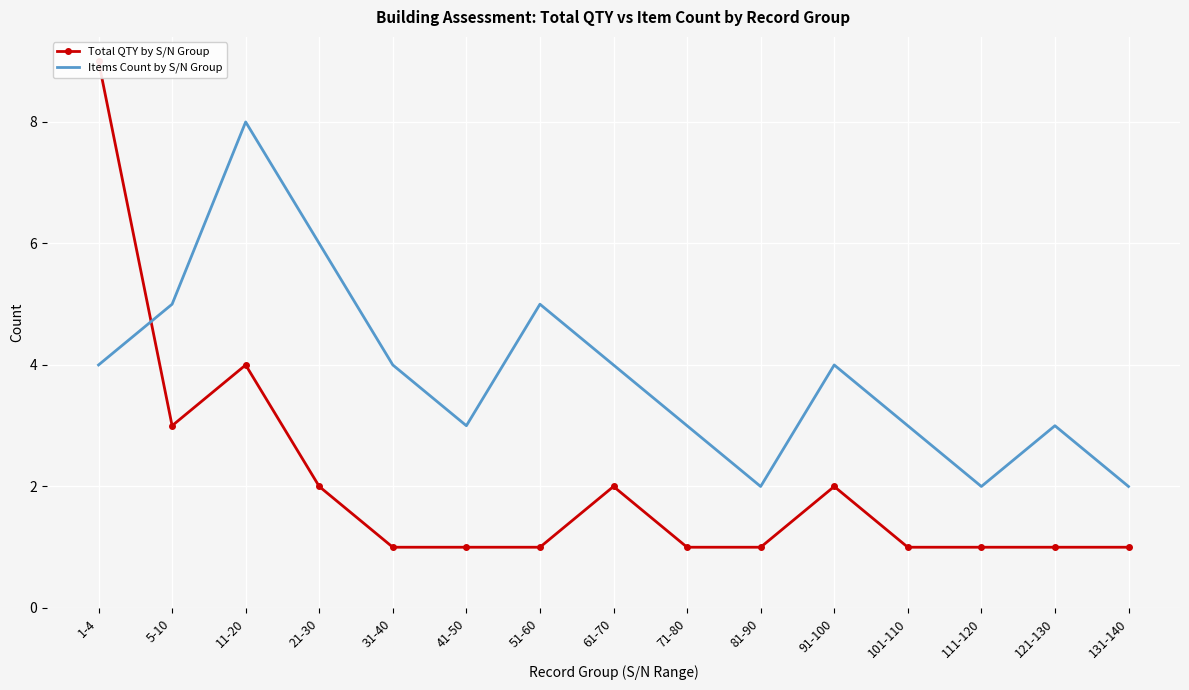

At which category does Total QTY by S/N Group reach its first local peak?

11-20